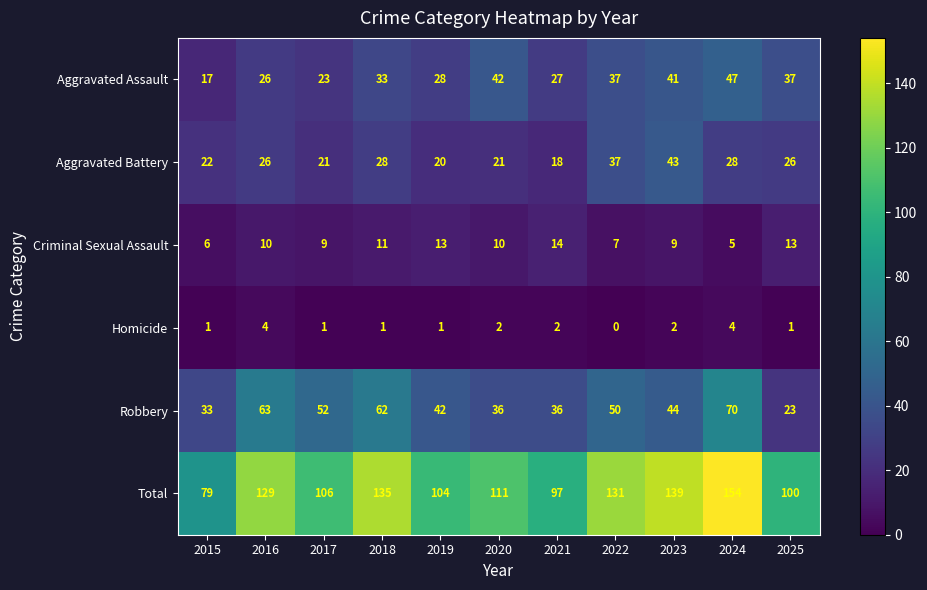

The value of Criminal Sexual Assault at 2024 is 5. True or false?

True